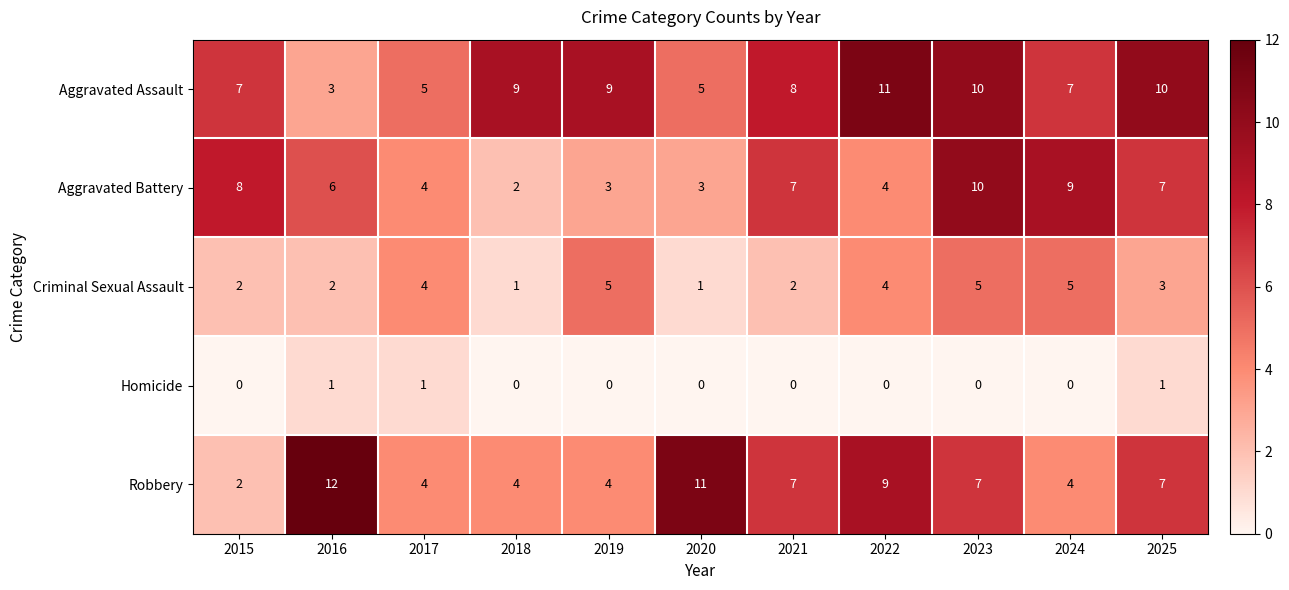

Rank the series by their maximum value, from highest to lowest.

Robbery, Aggravated Assault, Aggravated Battery, Criminal Sexual Assault, Homicide